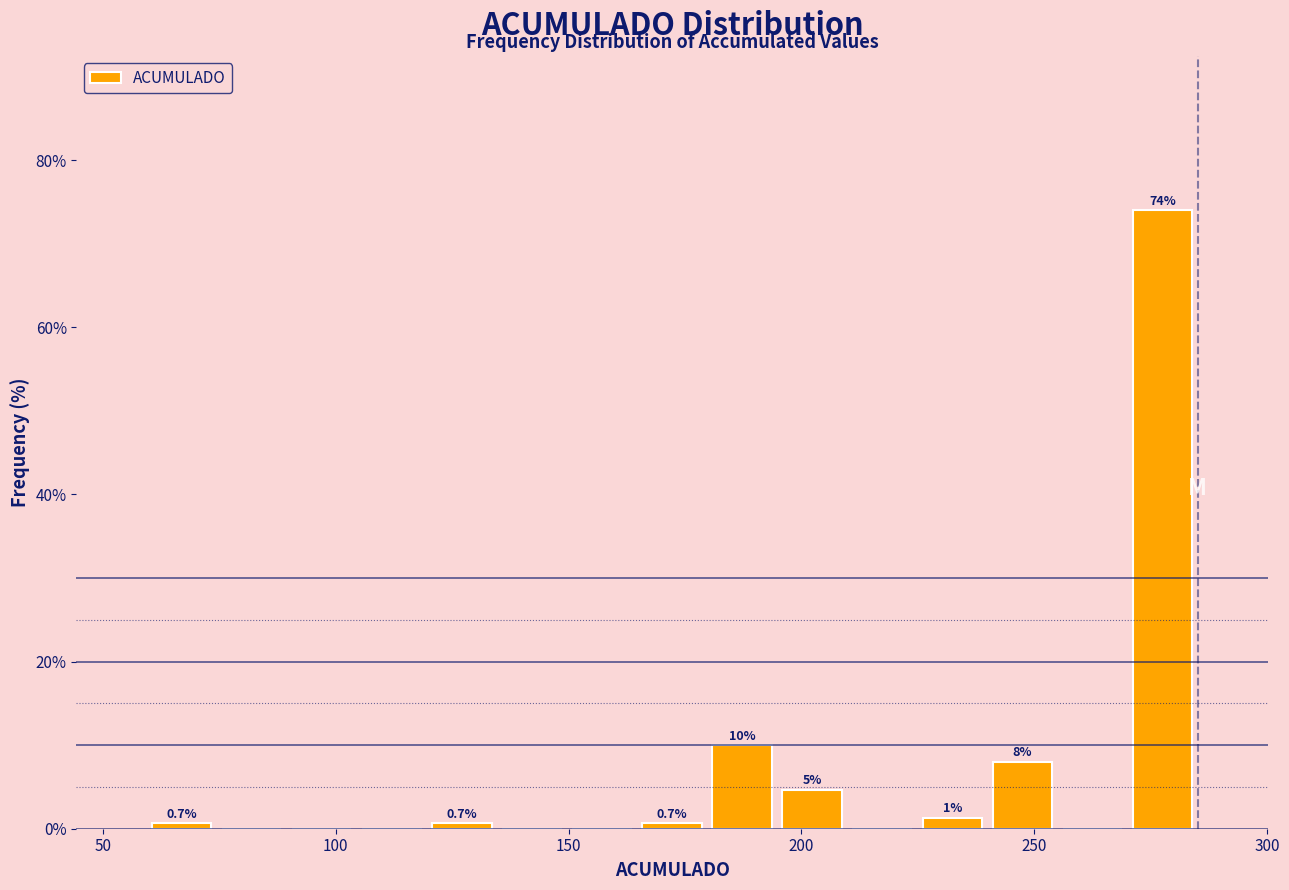

Around what value on the x-axis is the tallest bar? Give the approximate position of its centre, as read against the axis.

280